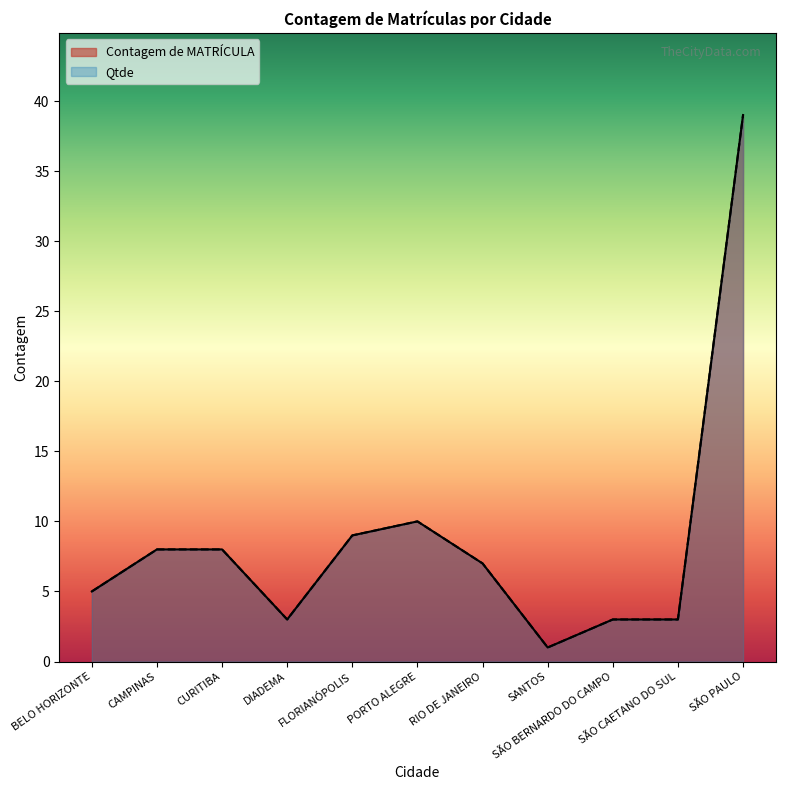

At CAMPINAS, list the series in order from smallest to largest.

Contagem de MATRÍCULA, Qtde